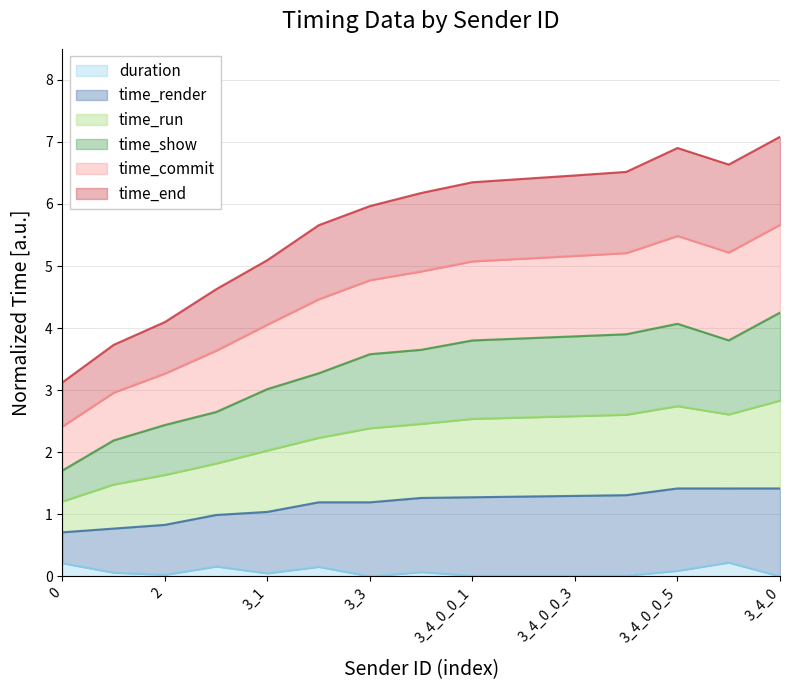

What is the spread (max minus min) of values at 3_2?

5.5